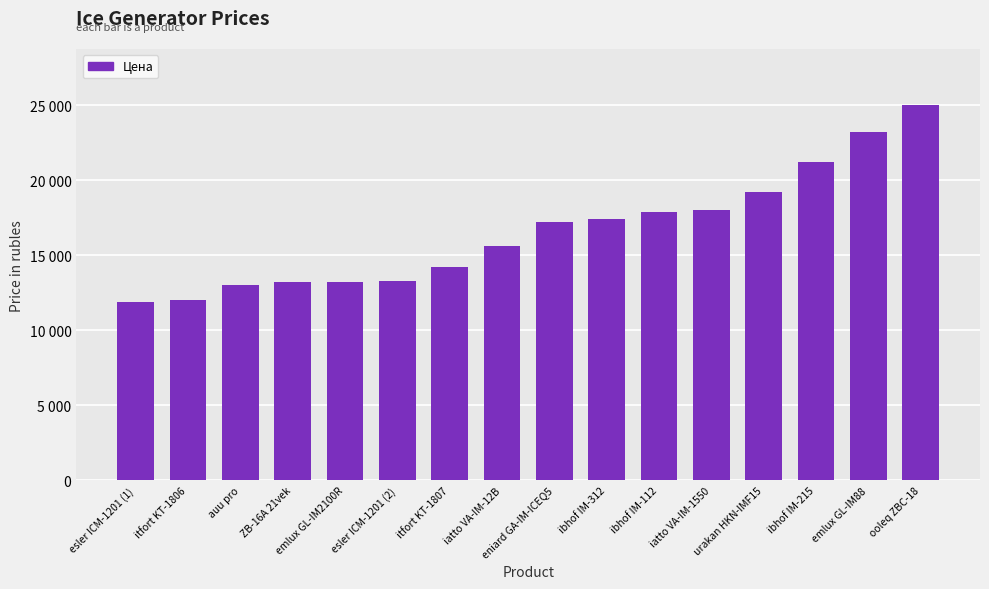

What is the greatest value displayed?

24999